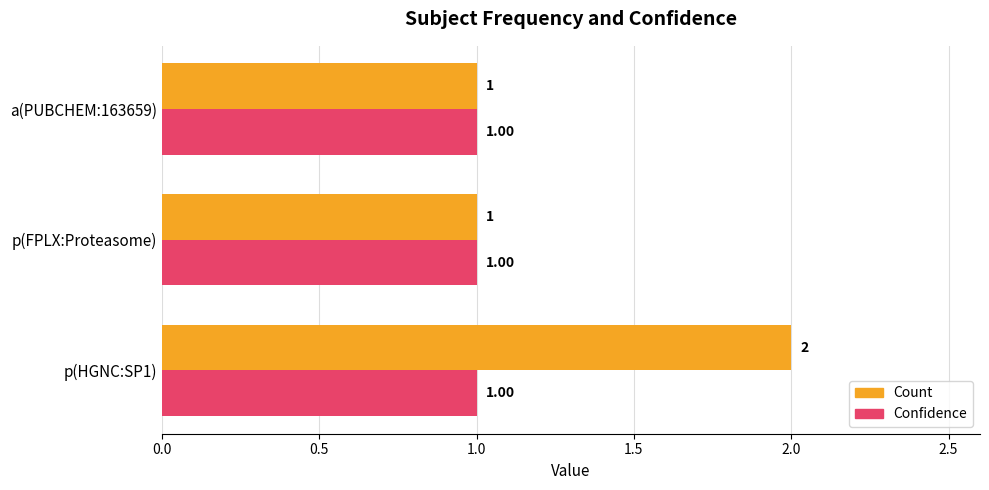

Which series has the largest range (max minus min)?

Count